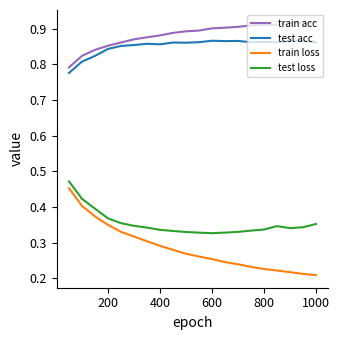

Which series has the widest spread of values?

train loss